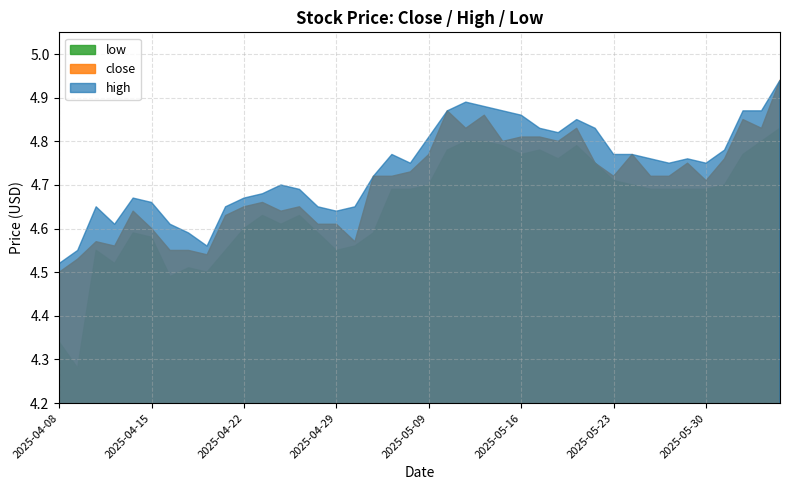

True or false: low and high cross at least once.

False